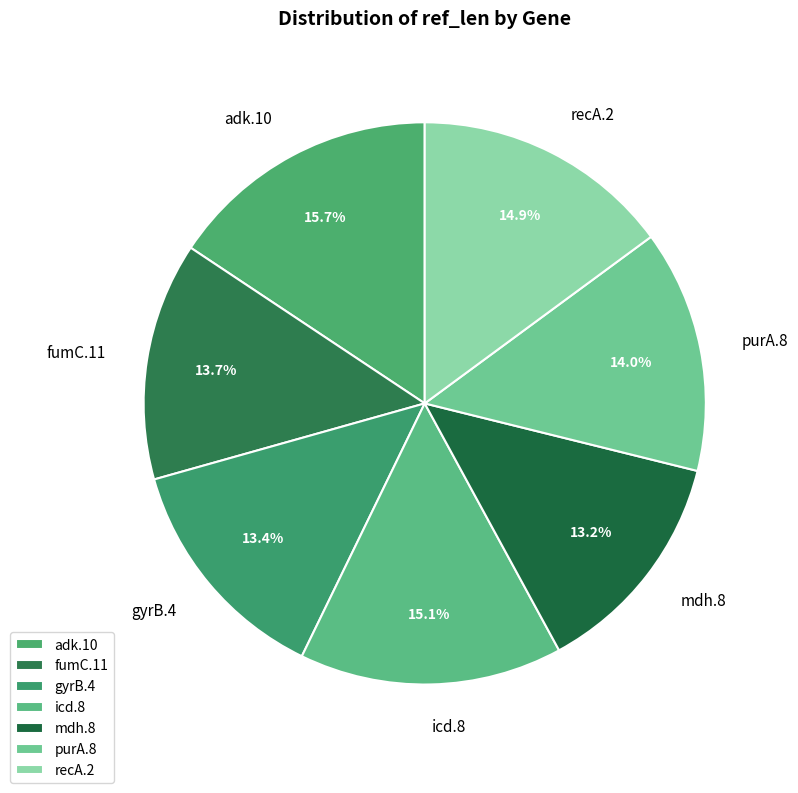

What is the largest slice in the pie chart?

adk.10